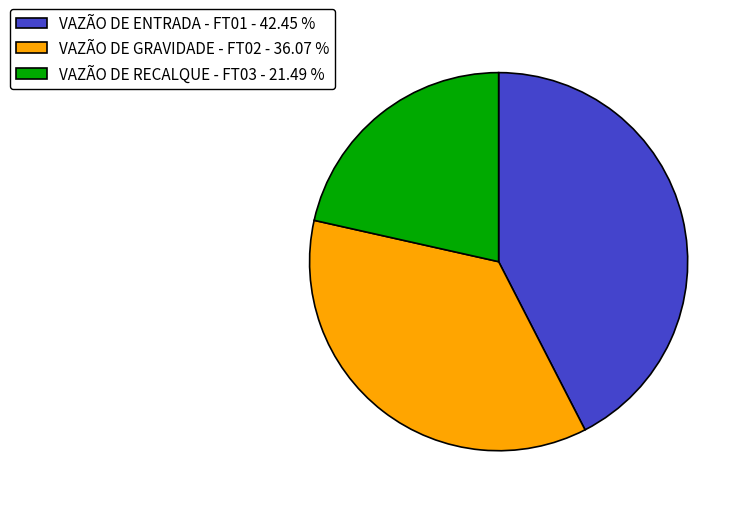

Which category has the biggest portion of the pie?

VAZÃO DE ENTRADA - FT01